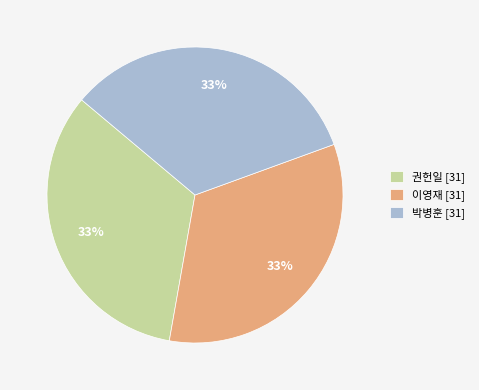

To the nearest percent, what is the average slice percentage?

33%